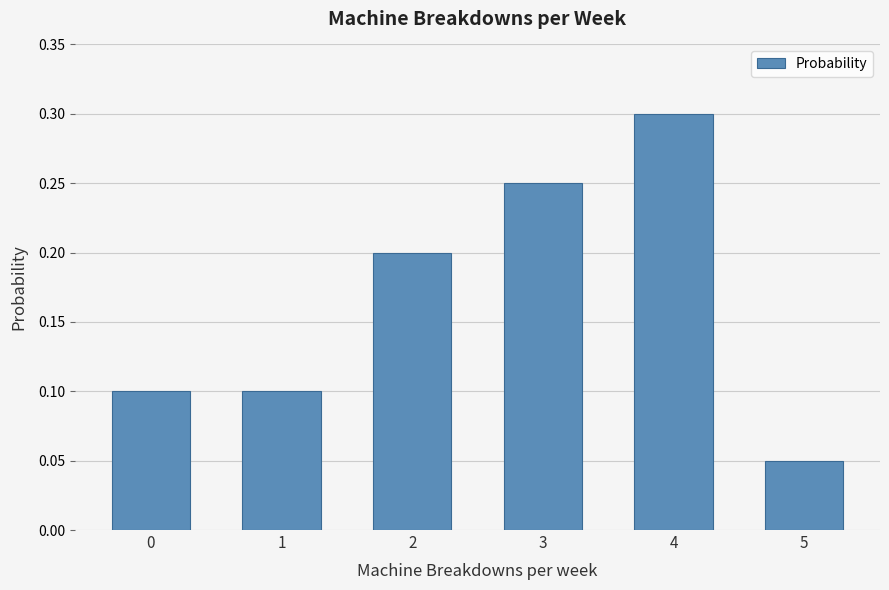

What is the change in value from 1 to 2?

+0.1